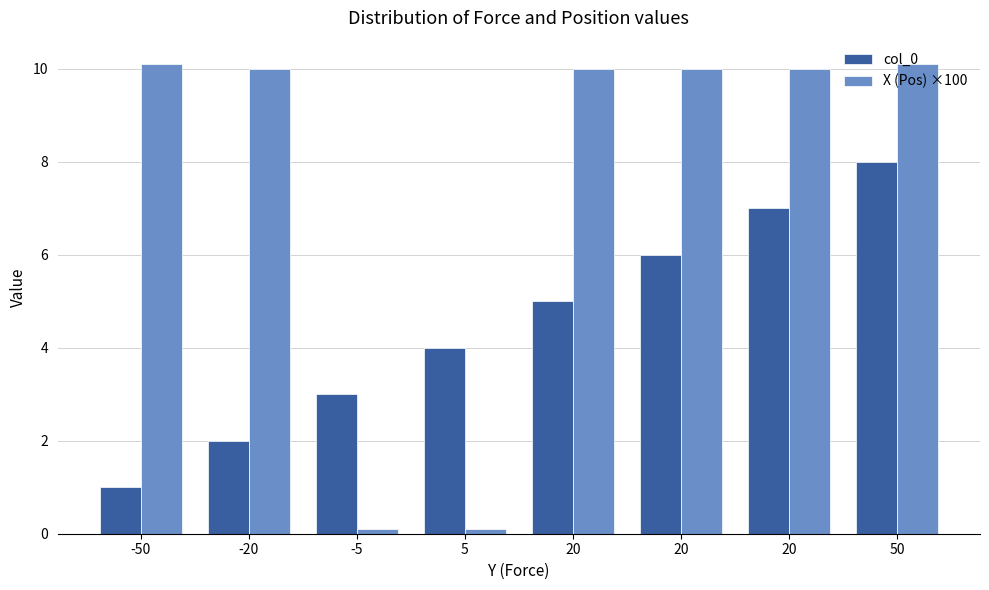

What are all the series names shown in the legend?

col_0, X (Pos) ×100